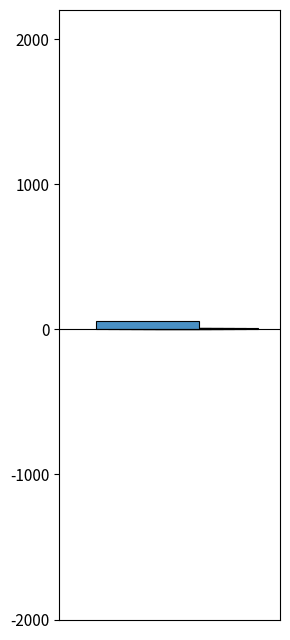

Are the bars horizontal?

No